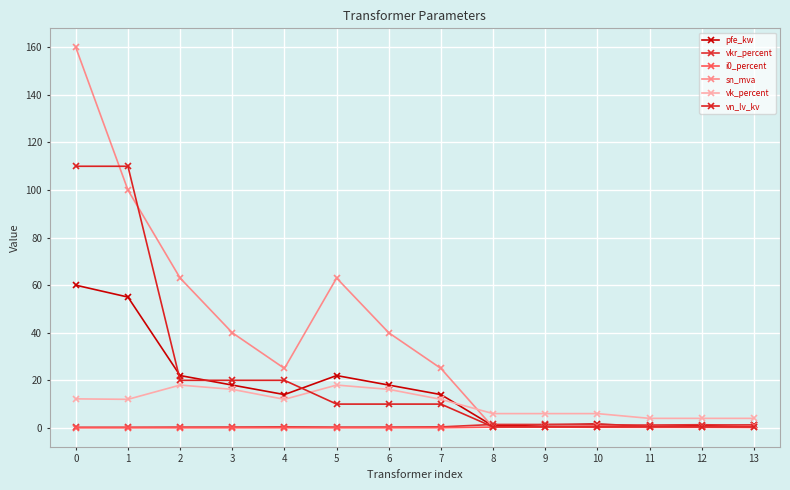

Is it true that i0_percent equals 0.1 at 3?

True